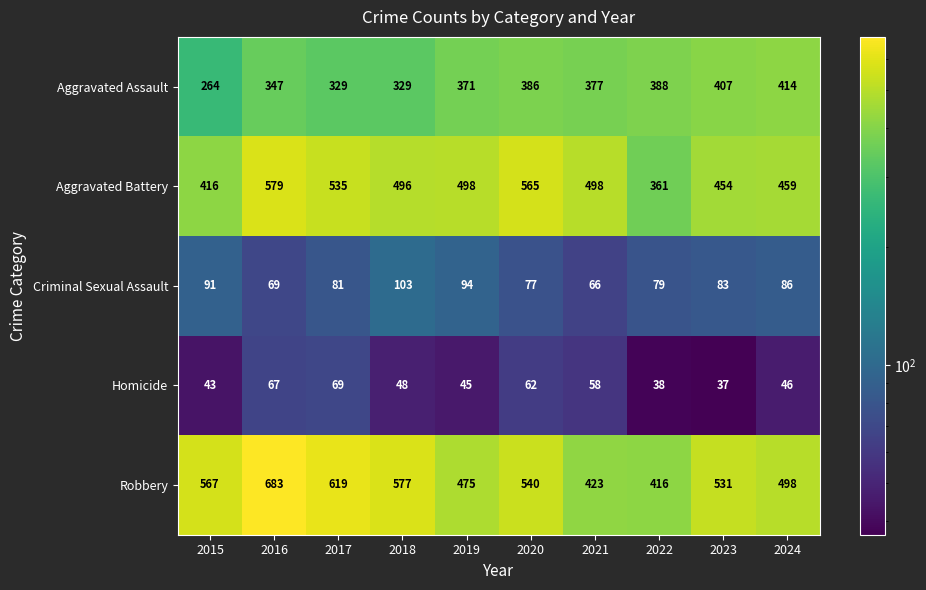

What is the total value across all series at 2015?

1381